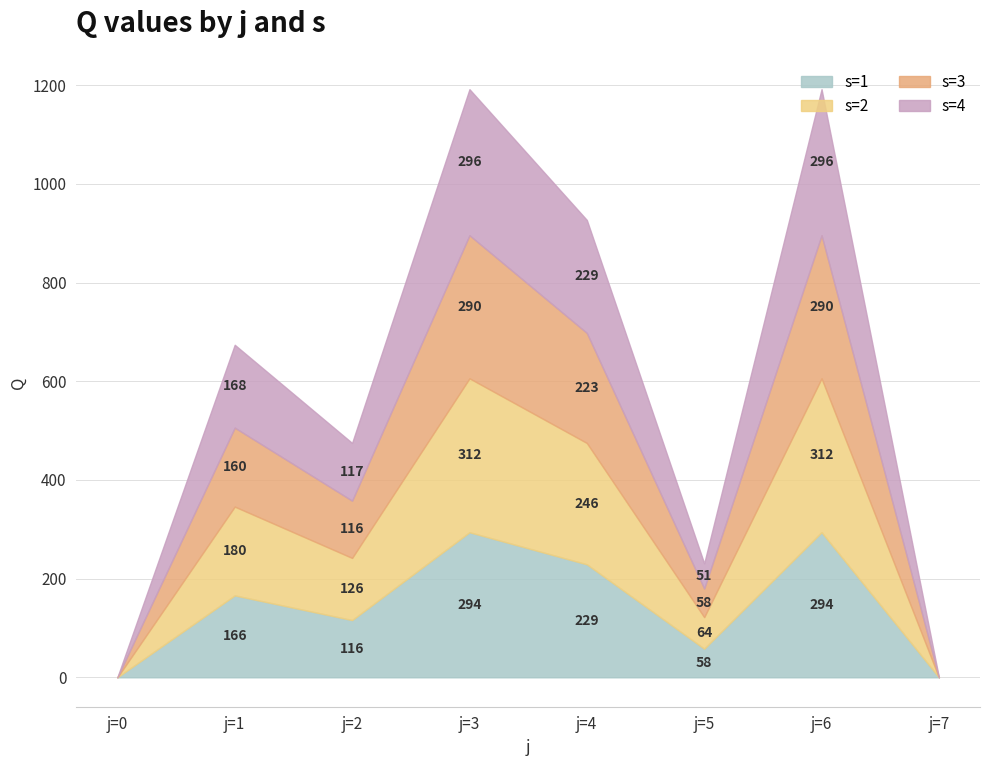

How many data points does each series have?

8